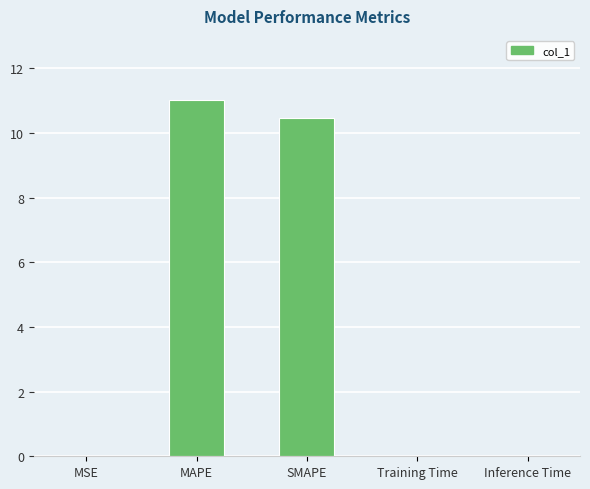

What is the maximum value shown in the chart?

11.0